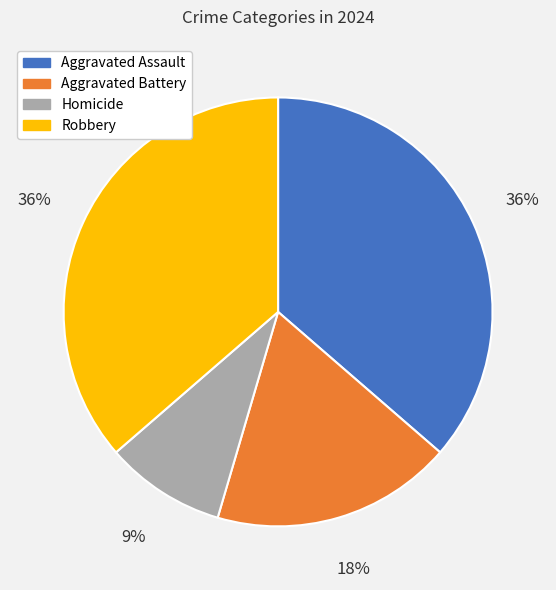

Count the number of slices in the pie.

4